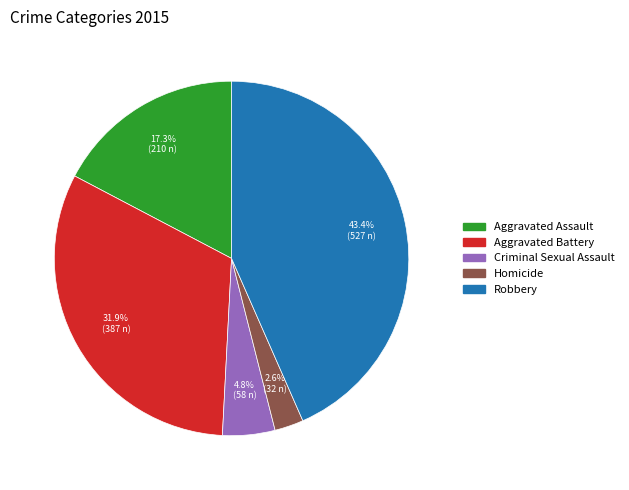

Does Criminal Sexual Assault account for over 50% of the chart?

No